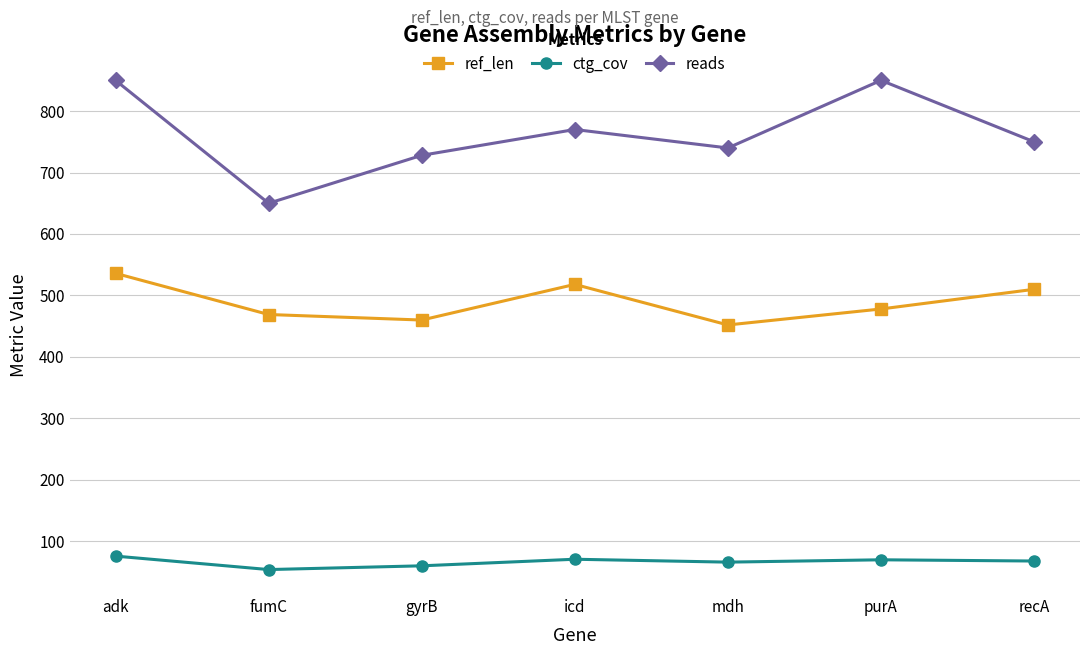

Which series has the widest spread of values?

reads